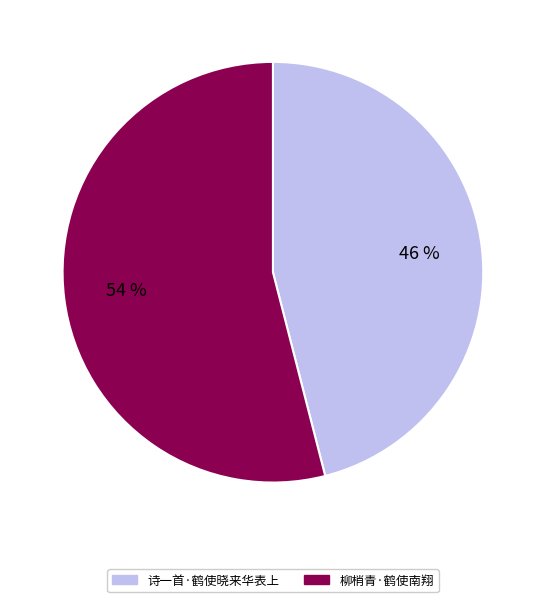

Between 诗一首·鹤使晓来华表上 and 柳梢青·鹤使南翔, which is larger?

柳梢青·鹤使南翔